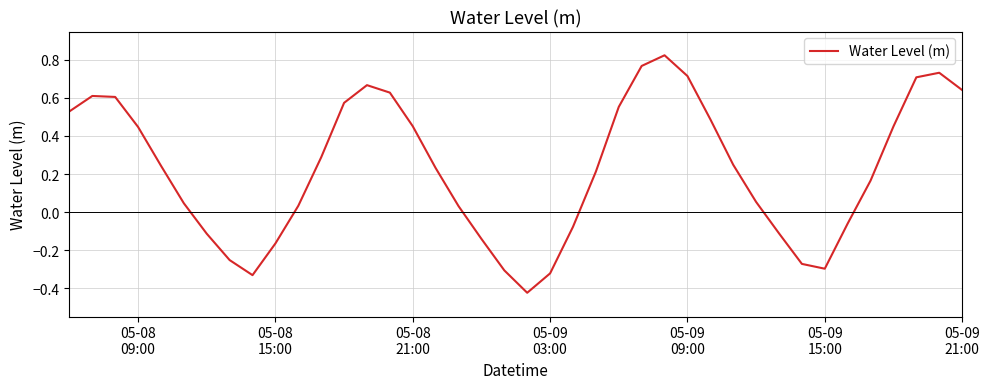

What is the difference between the maximum and minimum values?

1.2